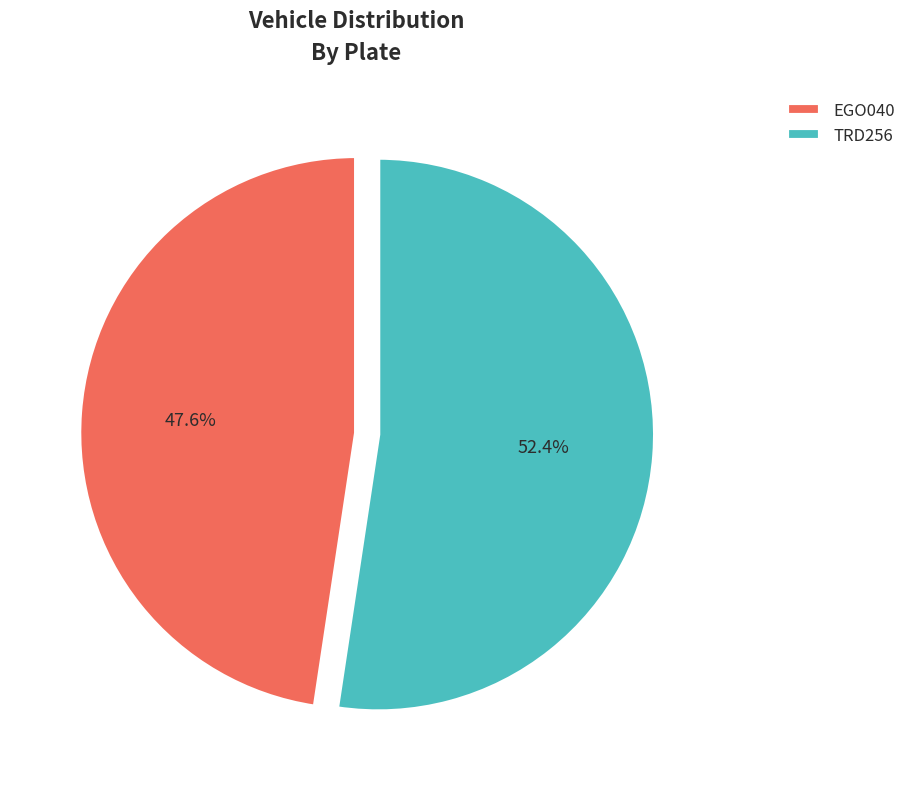

What percentage is the EGO040 slice, to the nearest percent?

48%